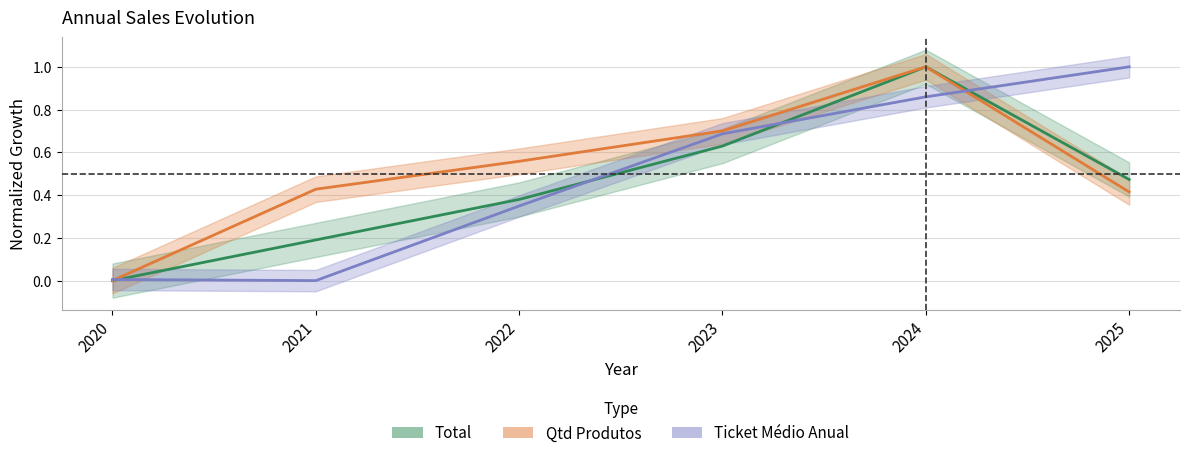

Is the value of Ticket Médio Anual at 2023 greater than the value of Total at 2022?

Yes